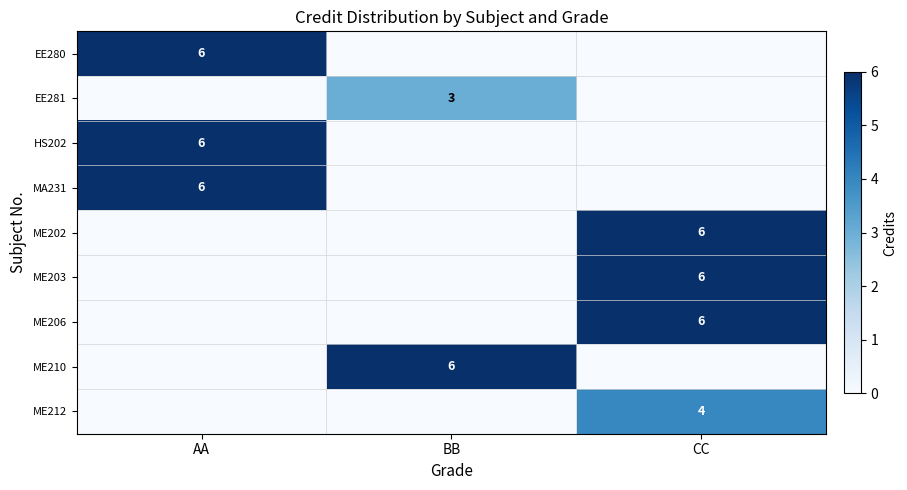

The value of MA231 at AA is 6. True or false?

True